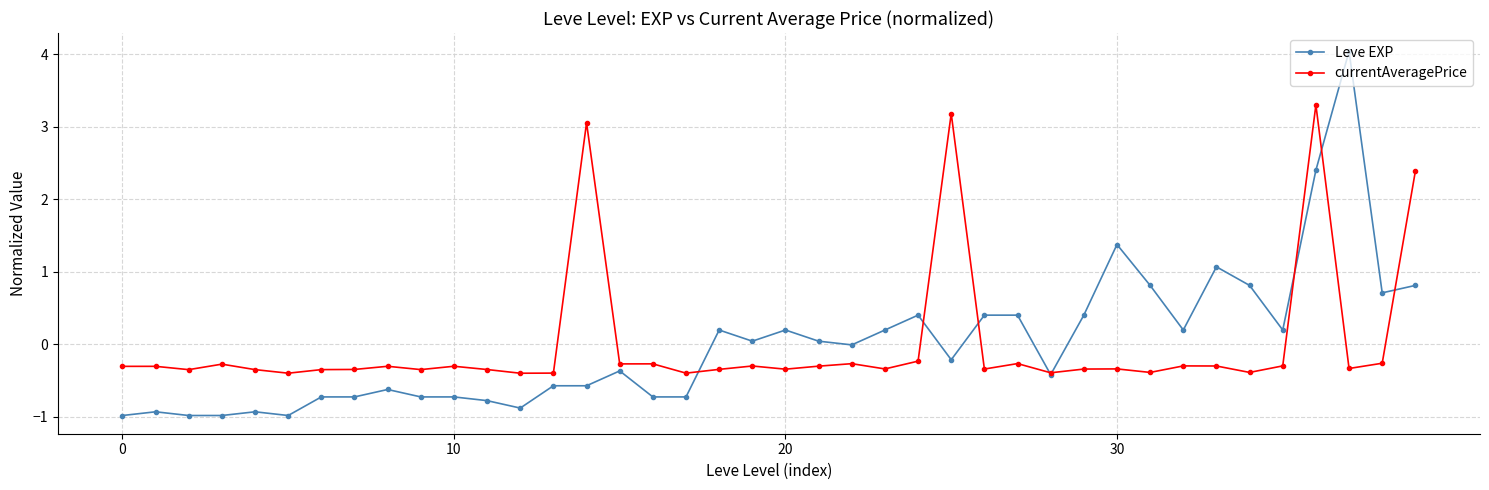

What is the minimum value for Leve EXP?

-1.0